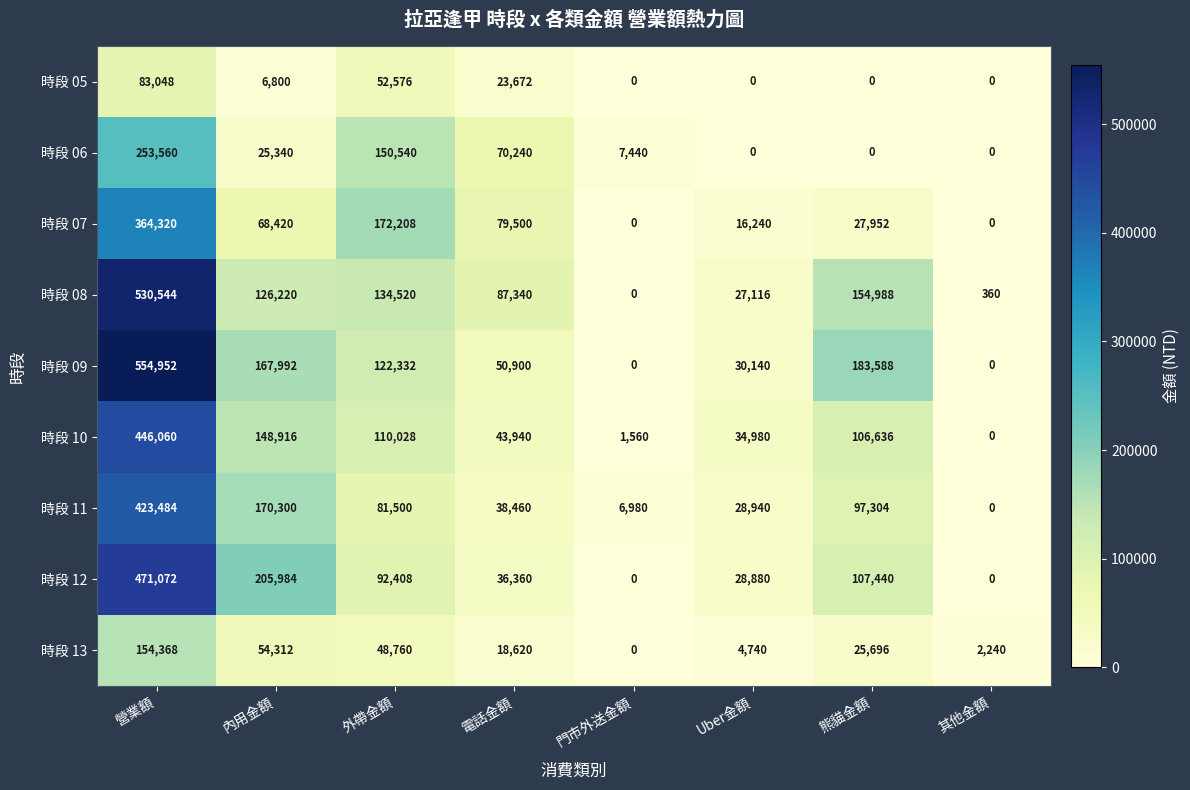

The value of 時段 12 at 電話金額 is 14088. True or false?

False